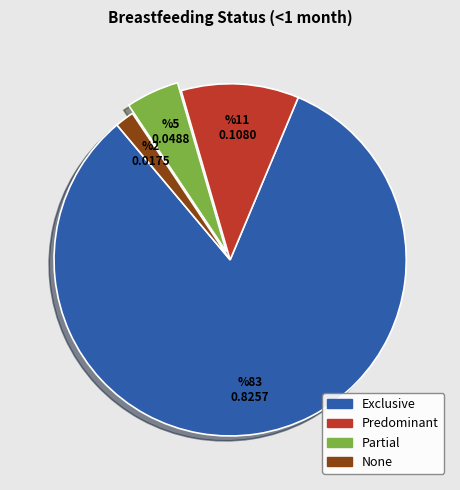

Which category accounts for the majority?

Exclusive